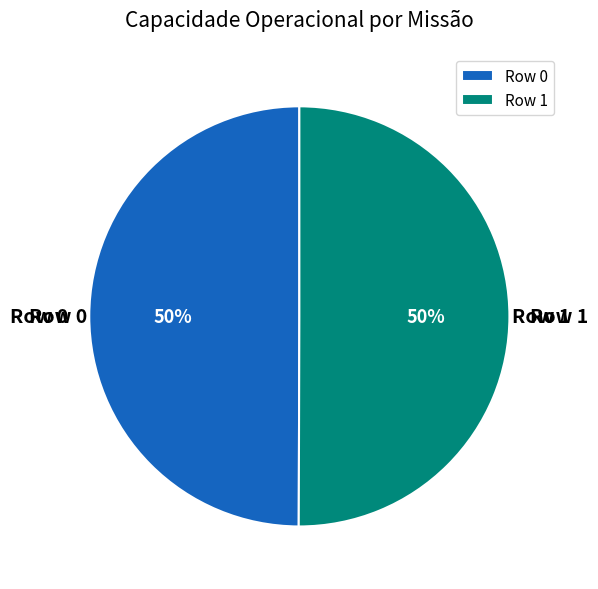

Is it true that Row 0 is 40% of the pie?

False